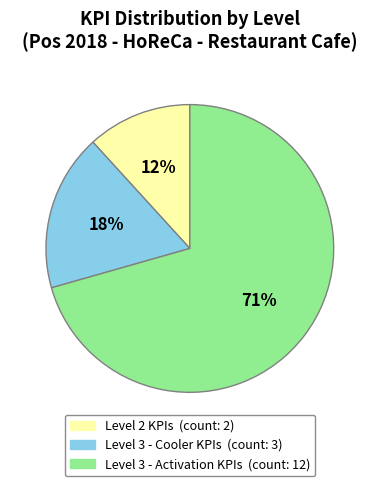

How many slices are in this pie chart?

3